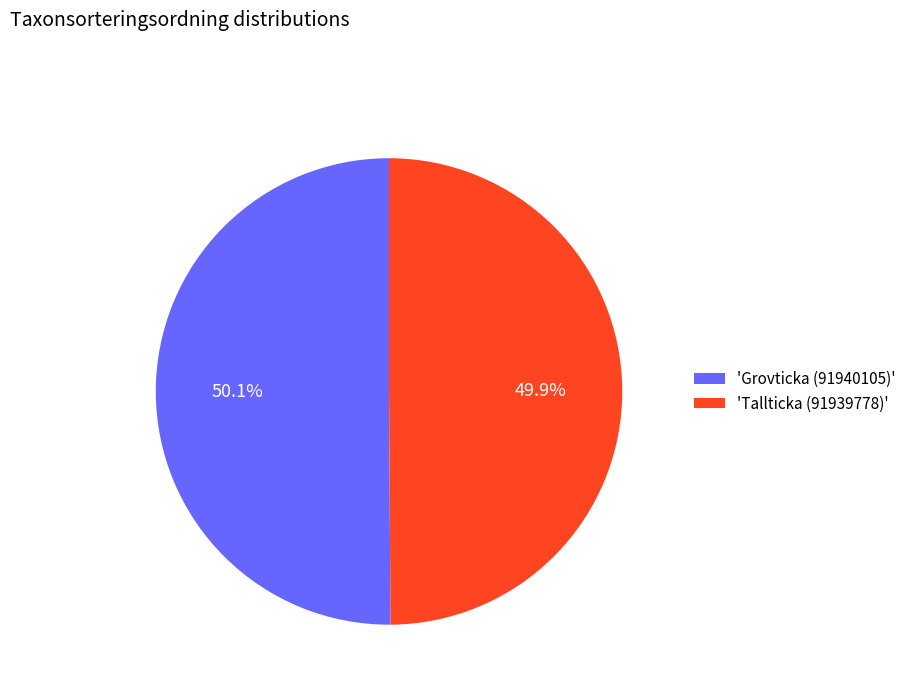

Is the sum of 'Tallticka (91939778)' and 'Grovticka (91940105)' greater than half?

Yes